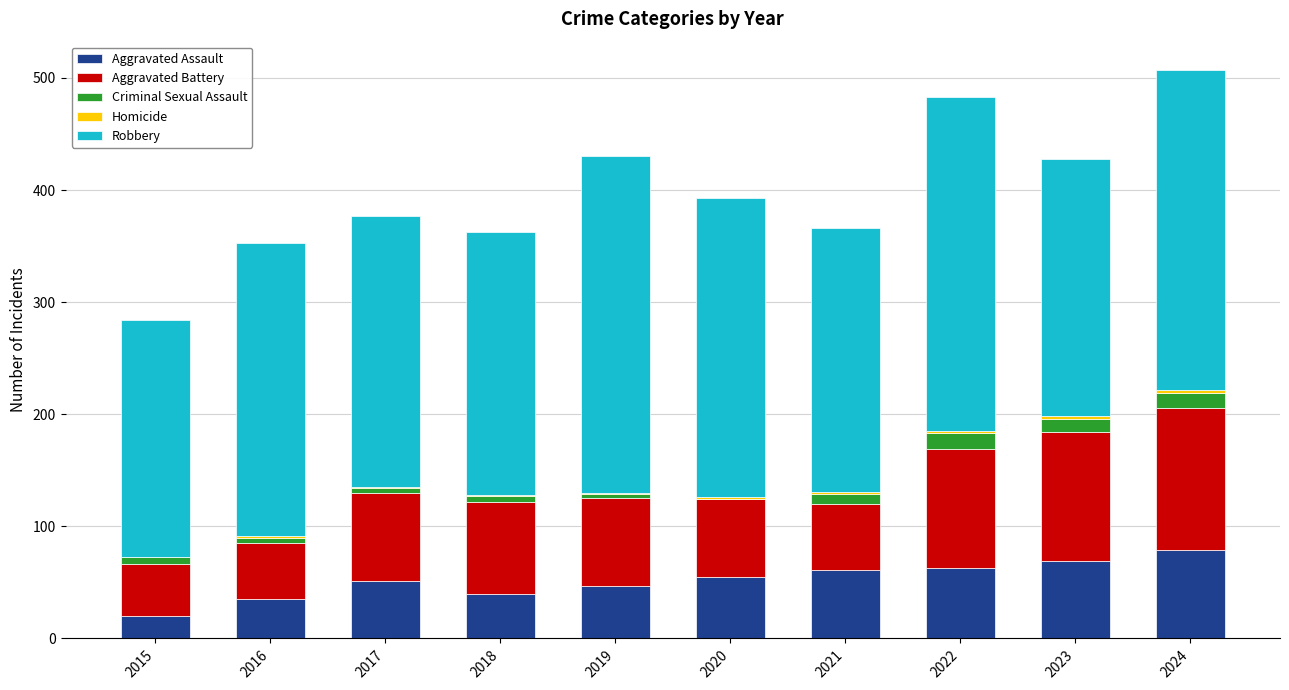

Is it true that Aggravated Assault equals 62 at 2016?

False